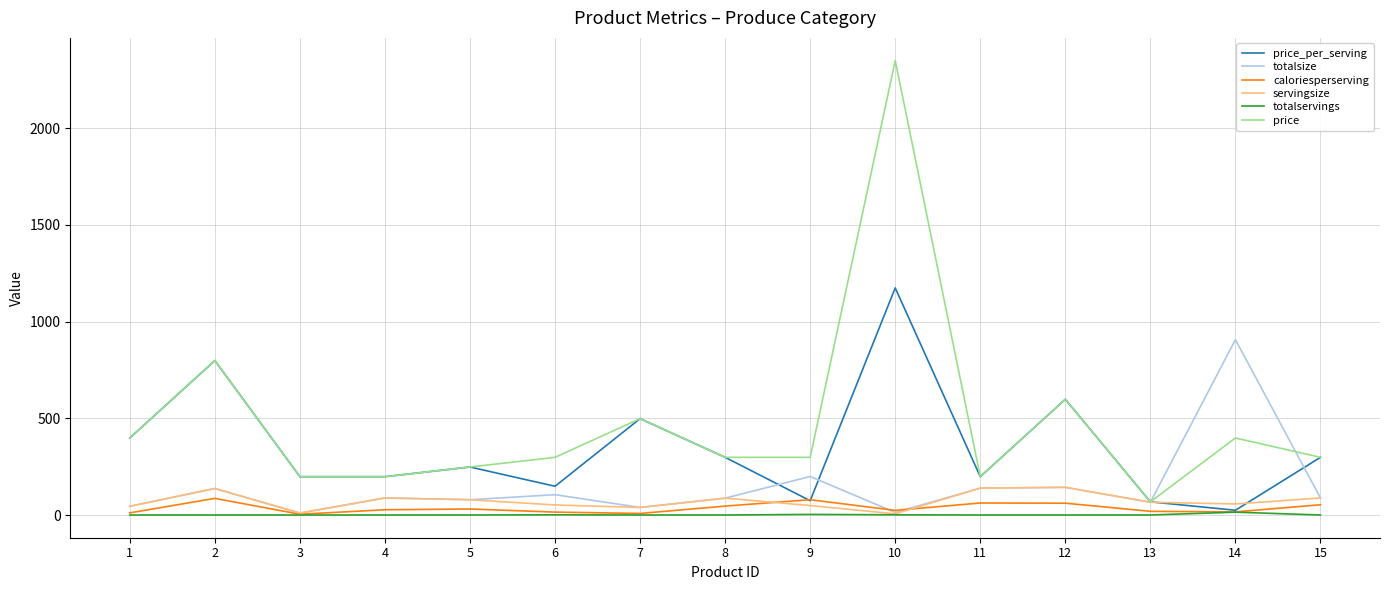

Which series has the largest range (max minus min)?

price